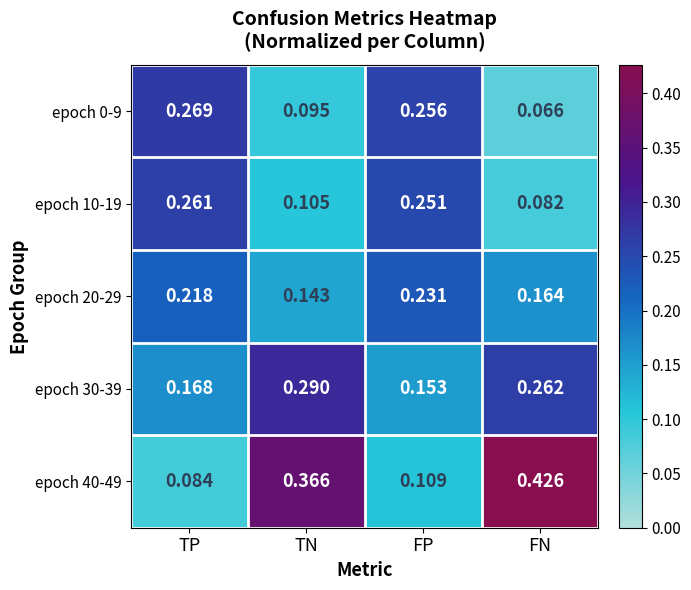

Where is epoch 0-9 nearest to the value 0?

FN